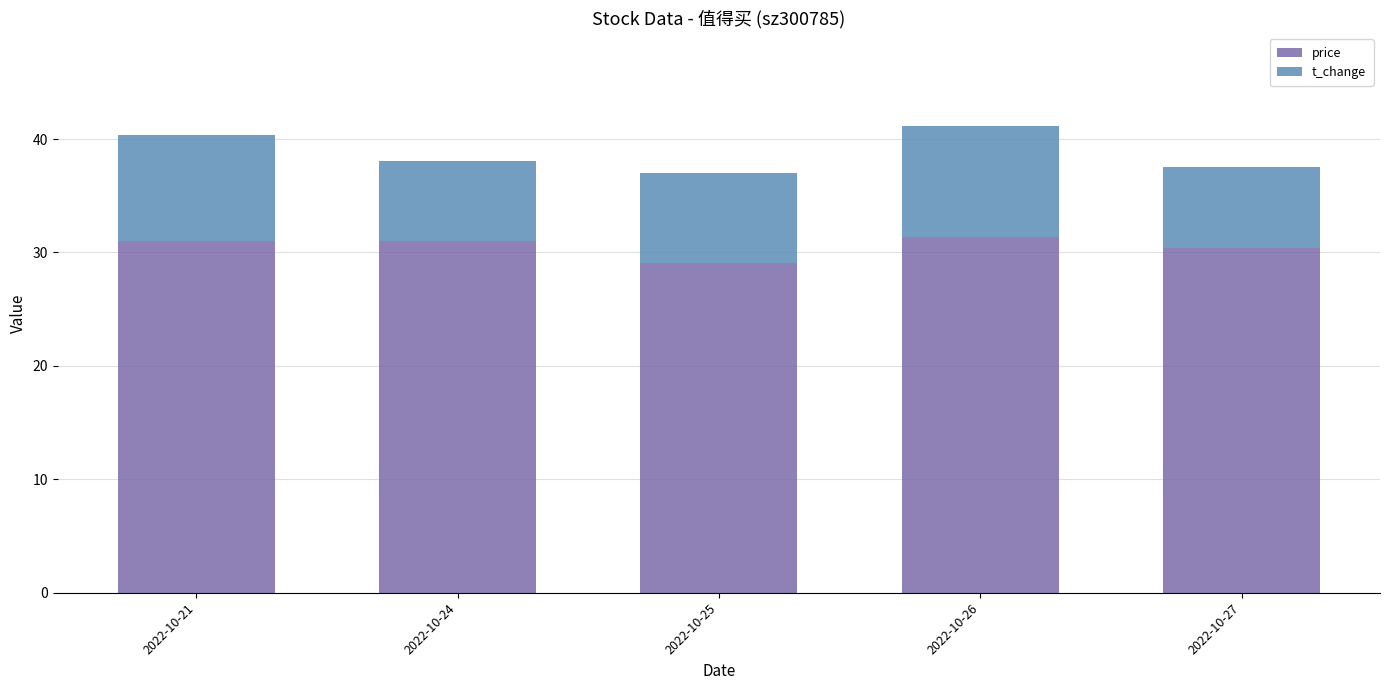

What is the sum of the price values at 2022-10-26 and 2022-10-25?

60.5